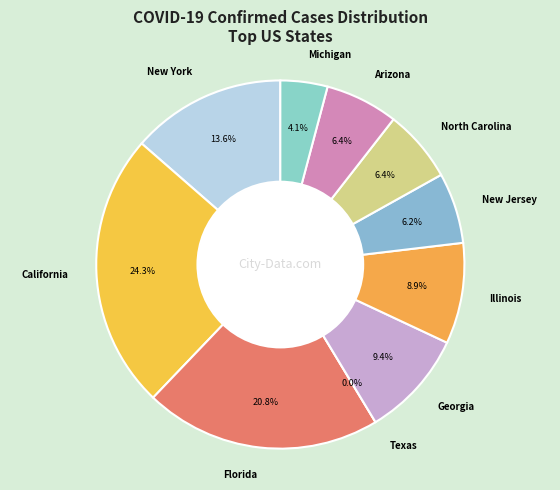

What percentage is the Michigan slice, to the nearest percent?

4%